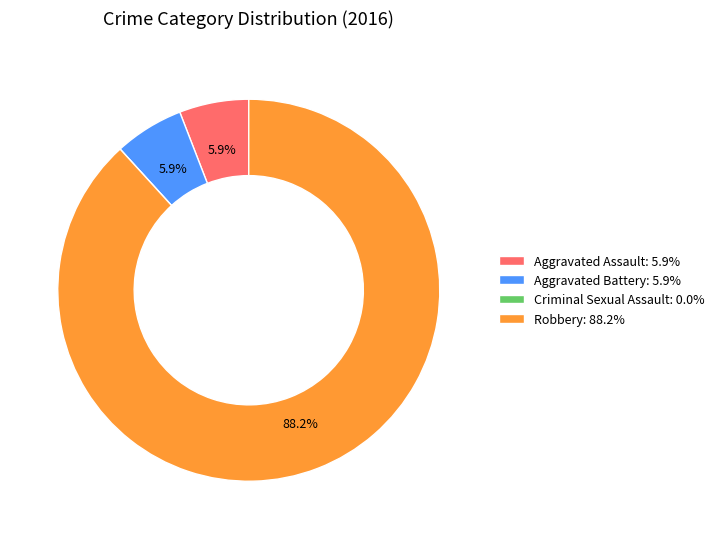

Is the sum of Aggravated Assault and Aggravated Battery greater than half?

No